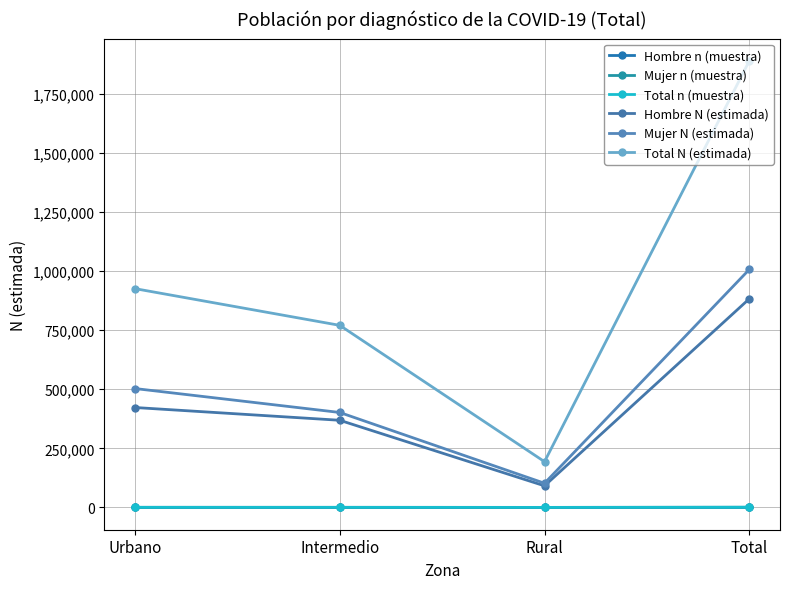

What position from the right is Urbano?

4